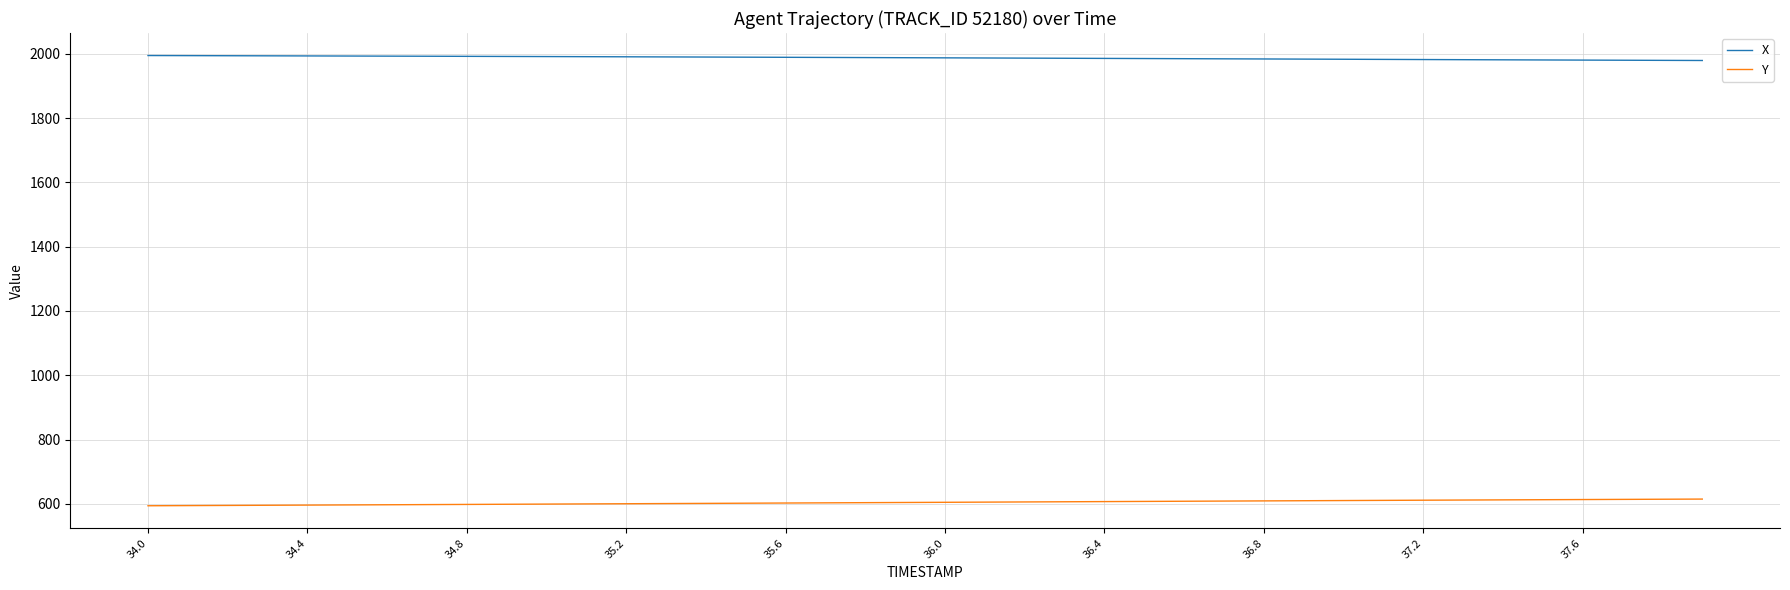

Rank the series by their maximum value, from highest to lowest.

X, Y